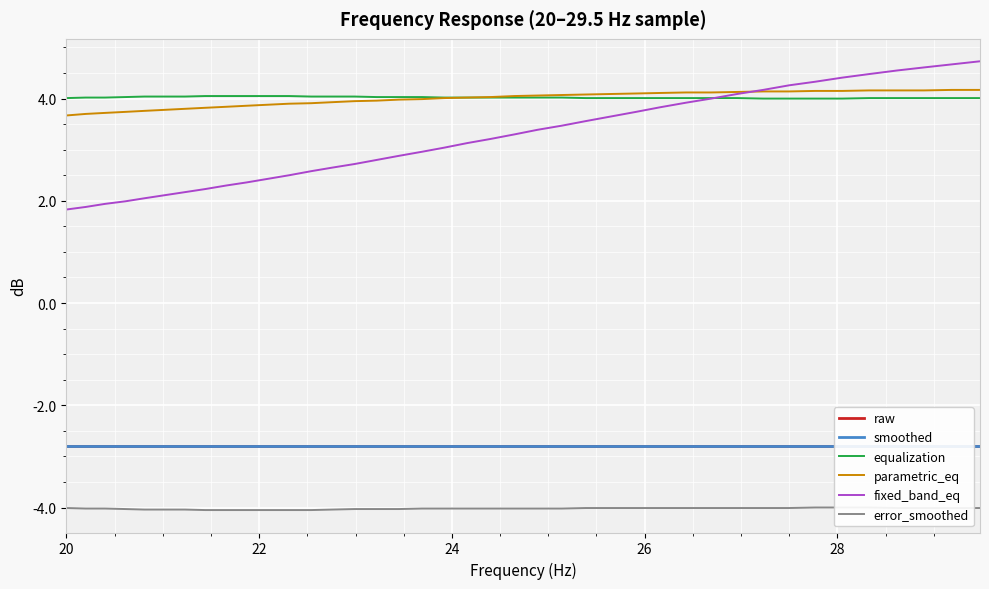

How many lines are shown in the chart?

6